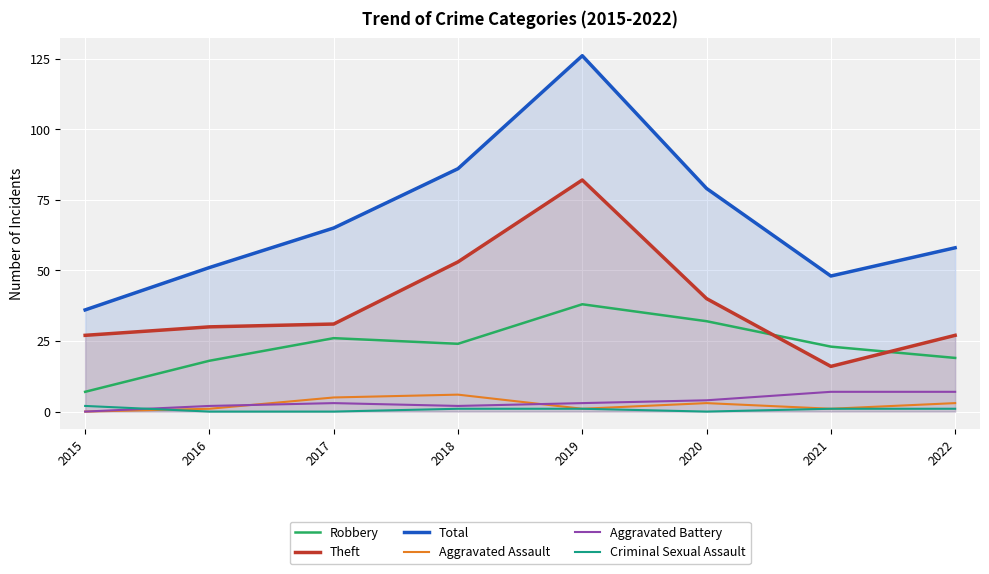

In Theft, how many points are higher than both neighbors (excluding endpoints)?

1